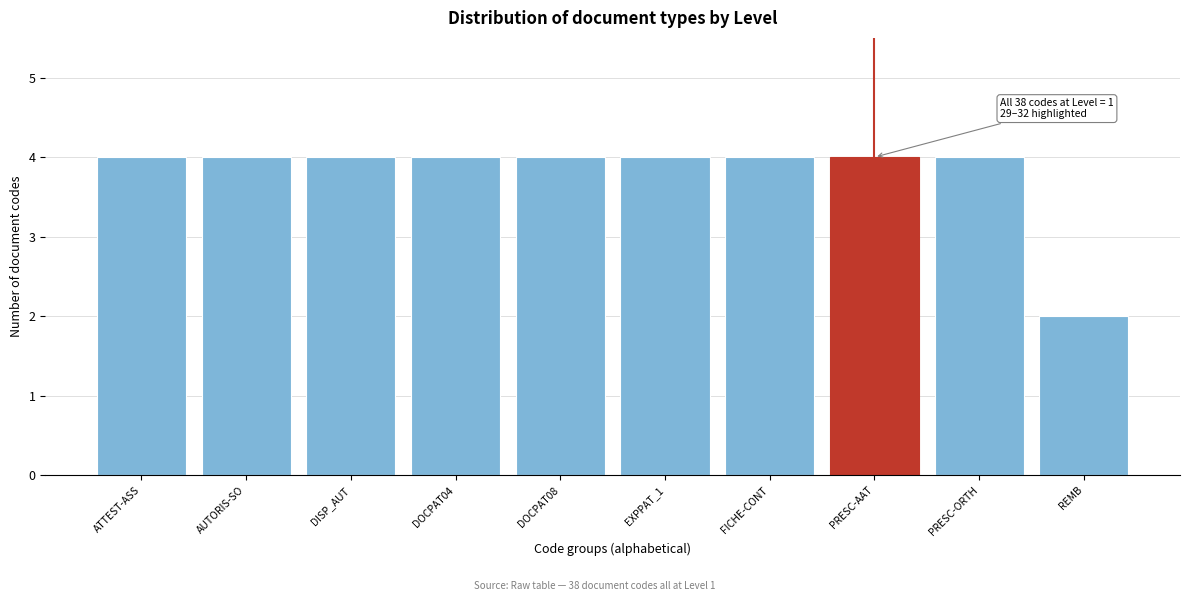

Reading left to right, extract all data points from this chart.

ATTEST-ASS=4	AUTORIS-SO=4	DISP_AUT=4	DOCPAT04=4	DOCPAT08=4	EXPPAT_1=4	FICHE-CONT=4	PRESC-AAT=4	PRESC-ORTH=4	REMB=2